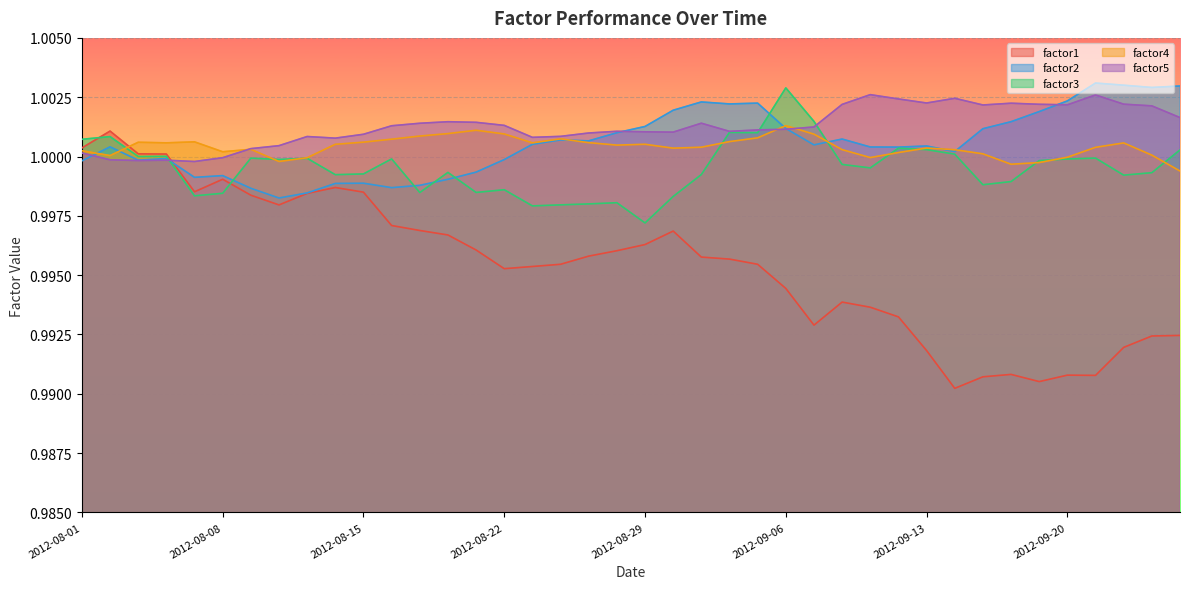

Rank the categories by factor4 value from lowest to highest.

2012-09-26, 2012-09-18, 2012-09-19, 2012-08-10, 2012-08-13, 2012-09-11, 2012-09-20, 2012-08-02, 2012-09-25, 2012-09-17, 2012-09-12, 2012-08-08, 2012-08-01, 2012-09-14, 2012-09-10, 2012-08-09, 2012-08-30, 2012-09-13, 2012-09-21, 2012-08-31, 2012-08-28, 2012-08-14, 2012-08-29, 2012-09-24, 2012-08-23, 2012-08-06, 2012-08-27, 2012-08-03, 2012-08-15, 2012-08-07, 2012-09-04, 2012-08-16, 2012-08-24, 2012-09-05, 2012-08-17, 2012-09-07, 2012-08-22, 2012-08-20, 2012-08-21, 2012-09-06